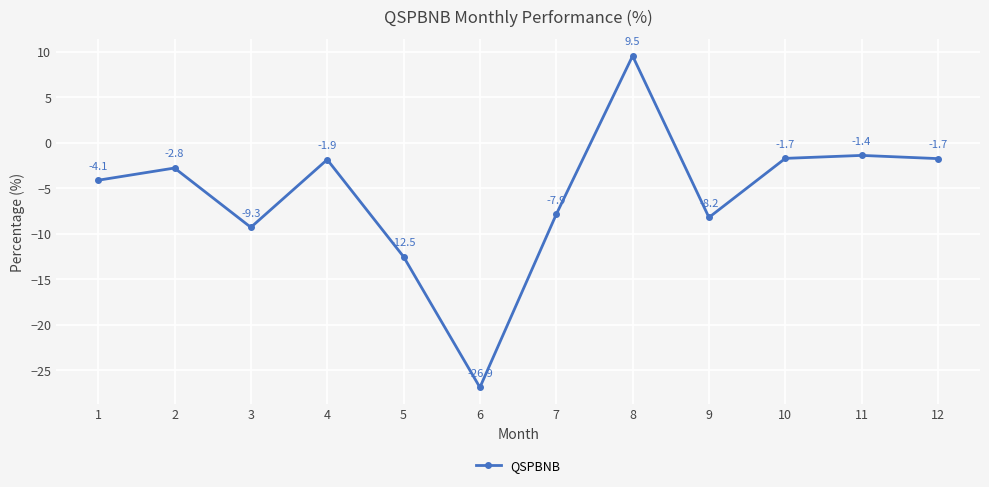

At which category does the chart reach its peak across all series?

8